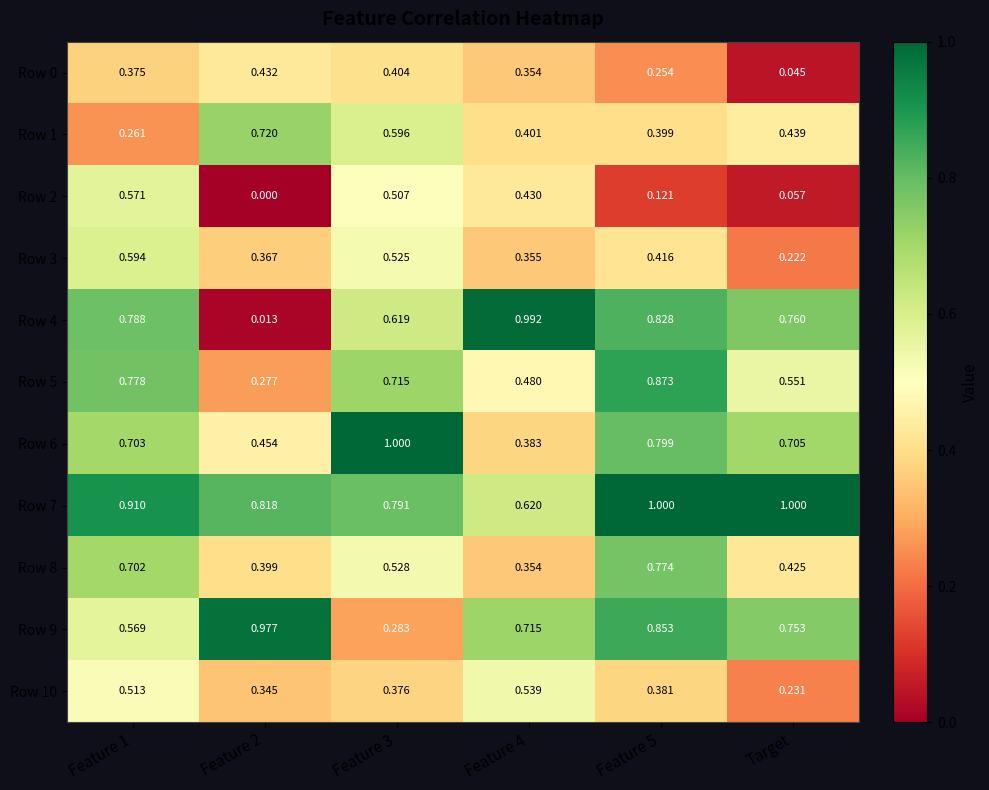

Between Feature 2 and Feature 3, which series saw the biggest shift?

Row 9